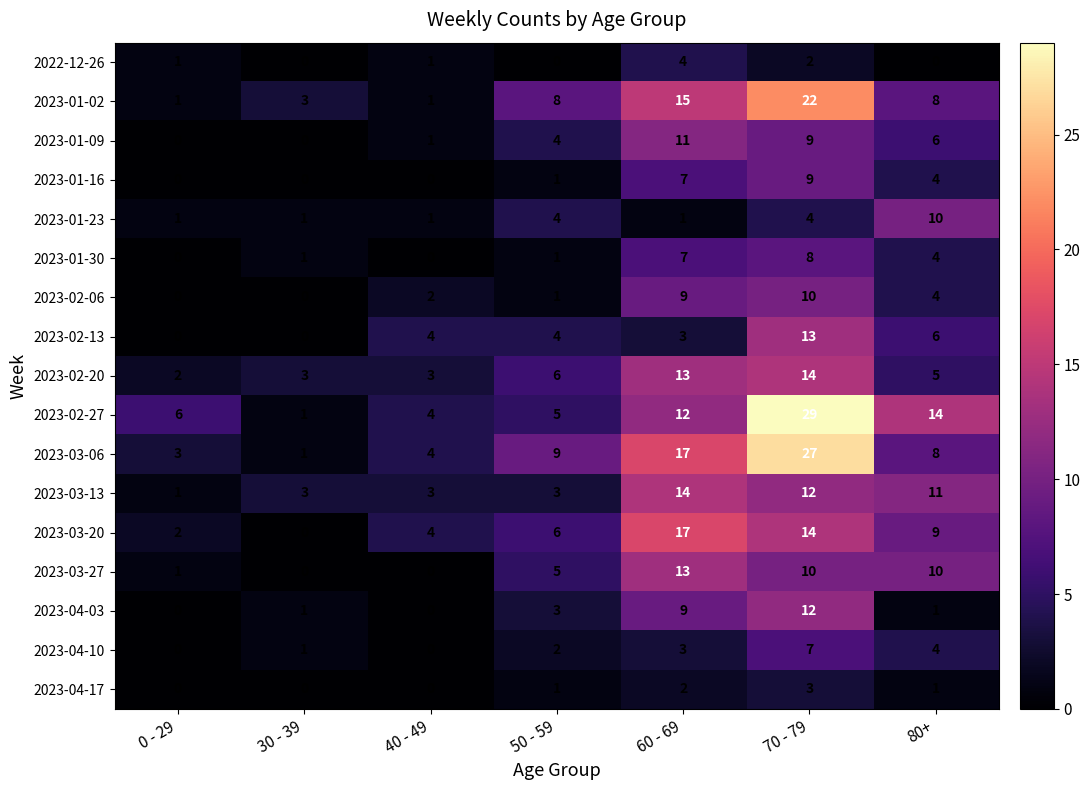

What is the sum of the 2023-03-13 values at 30 - 39 and 60 - 69?

17